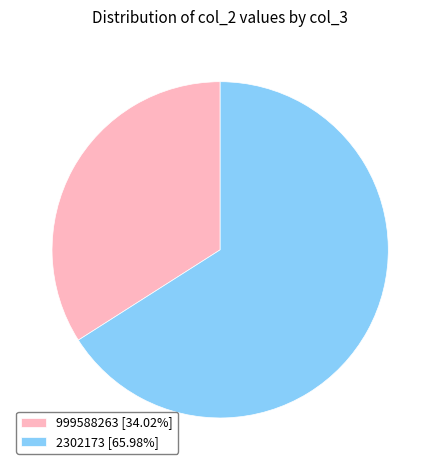

Count the number of slices in the pie.

2